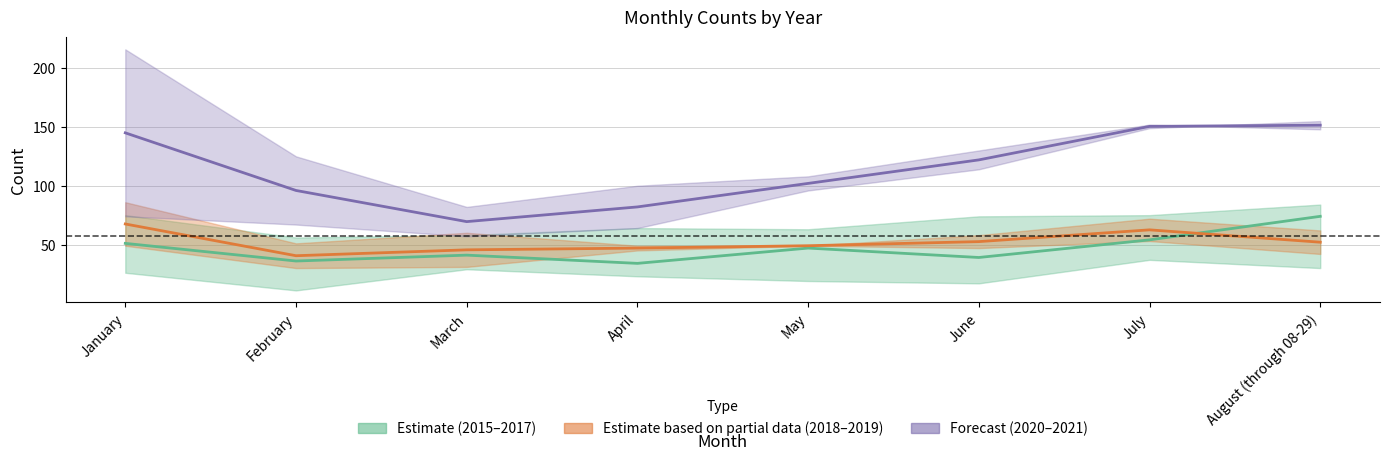

Which series has the largest range (max minus min)?

Avg 2020–2021